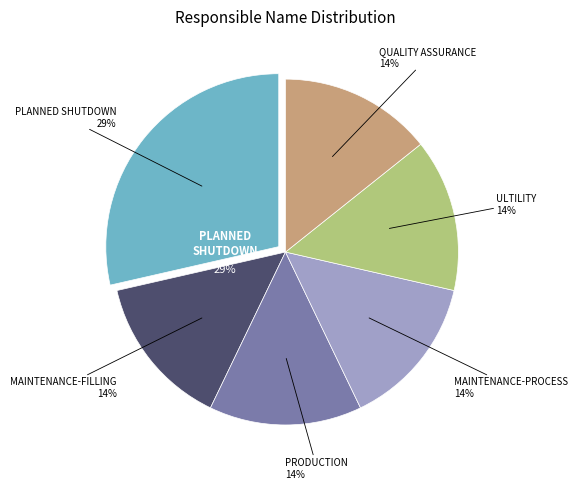

Is it true that PRODUCTION is 14% of the pie?

True